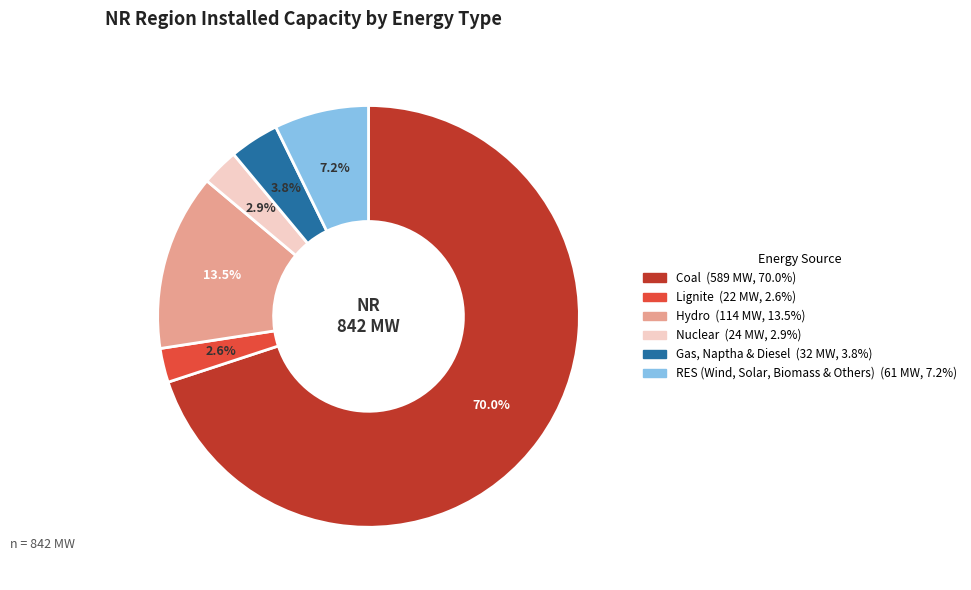

To the nearest percent, what percentage of the pie is Nuclear?

3%